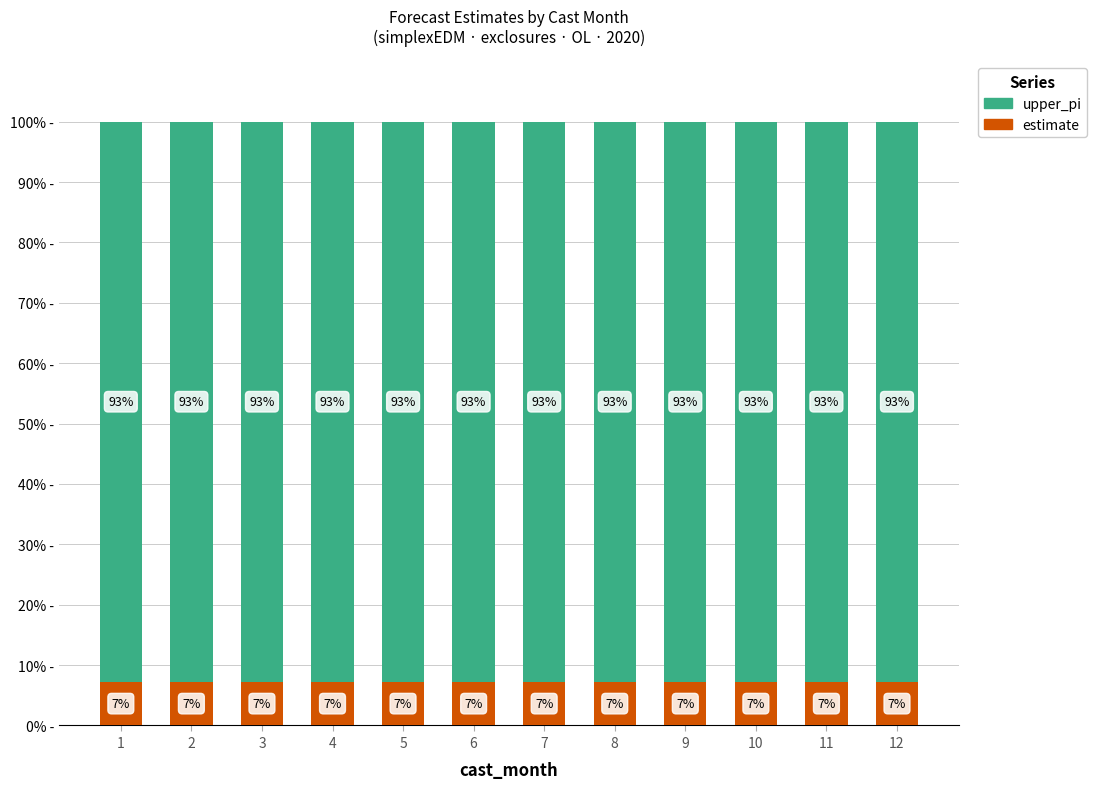

What is the total value across all series at 6?

100.0